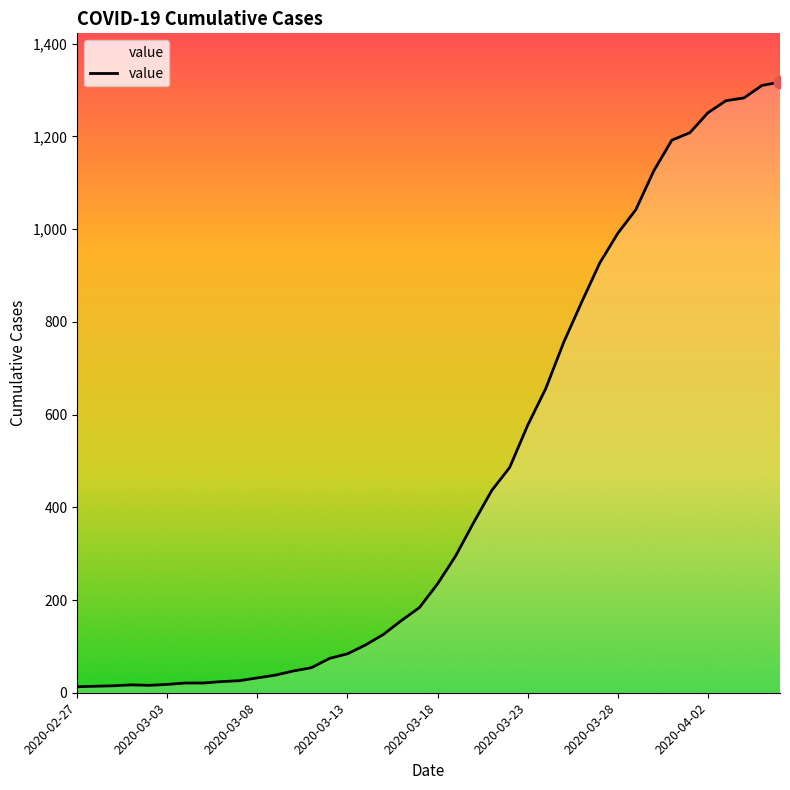

What is the difference between the maximum and minimum values?

1304